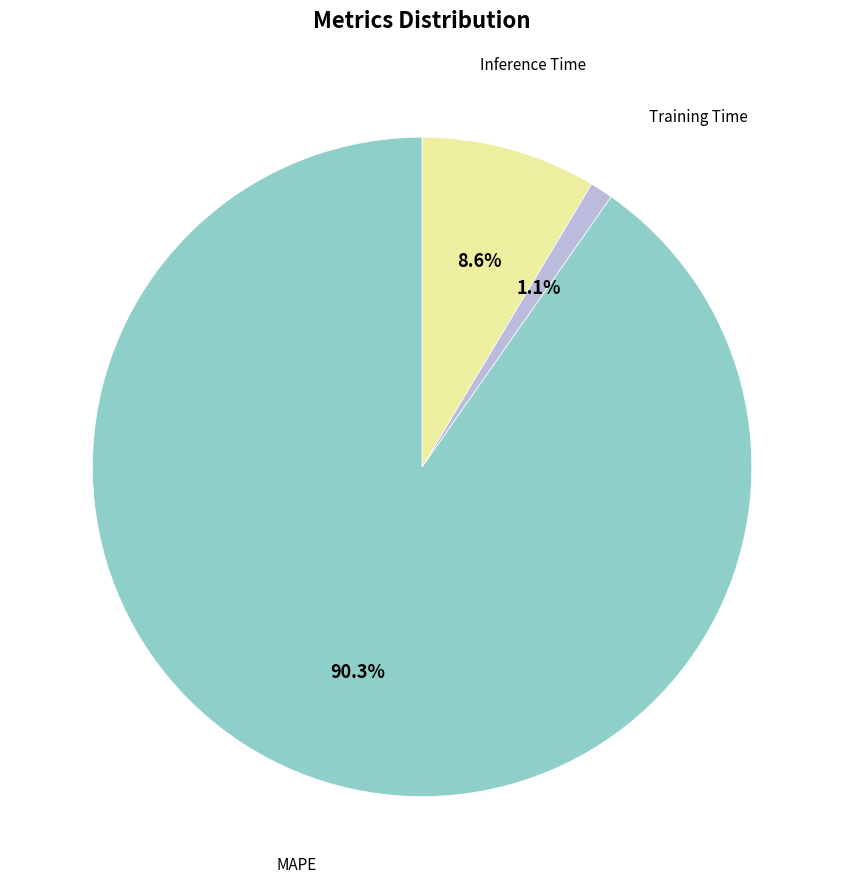

Does any single category account for the majority?

Yes